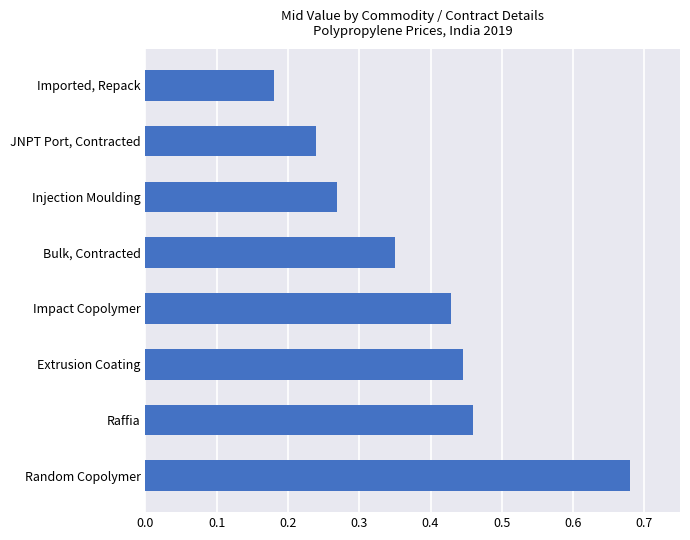

Between Impact Copolymer and JNPT Port, Contracted, which is larger?

Impact Copolymer